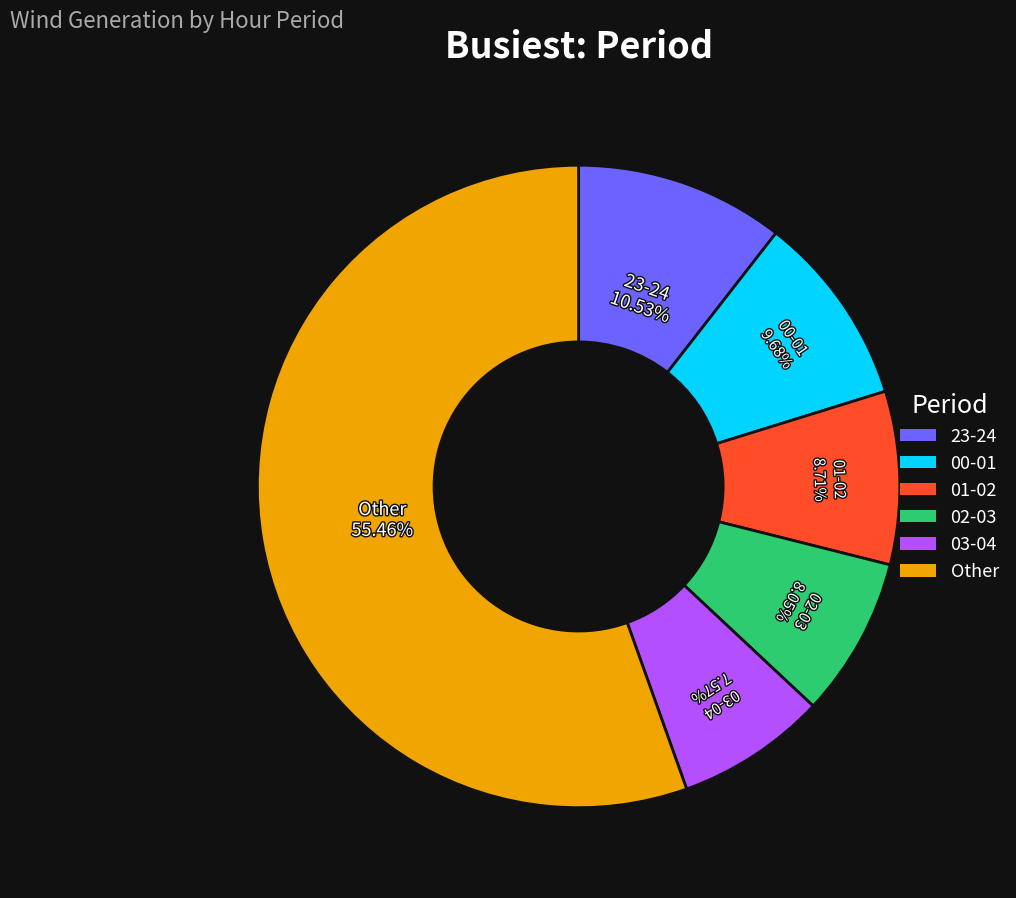

Which category accounts for the majority?

Other